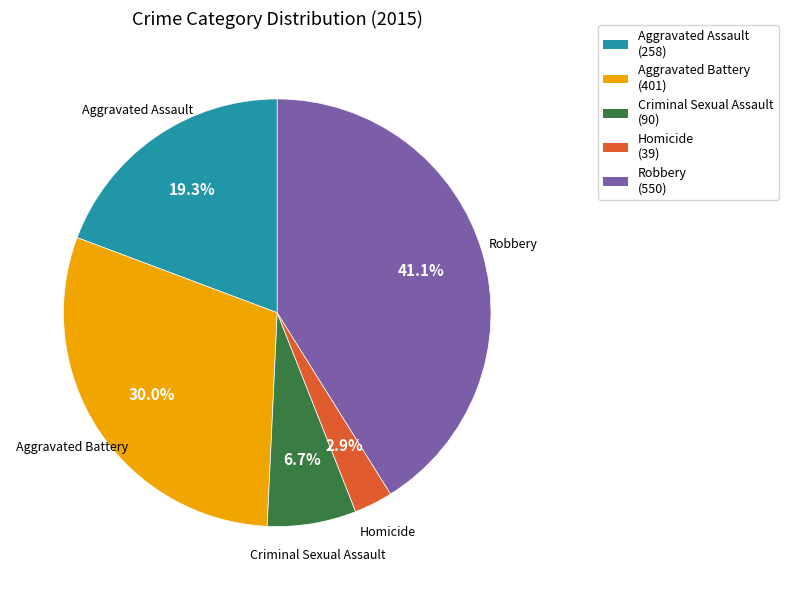

Approximately how many times larger is the value at Criminal Sexual Assault compared to Aggravated Battery?

0.2